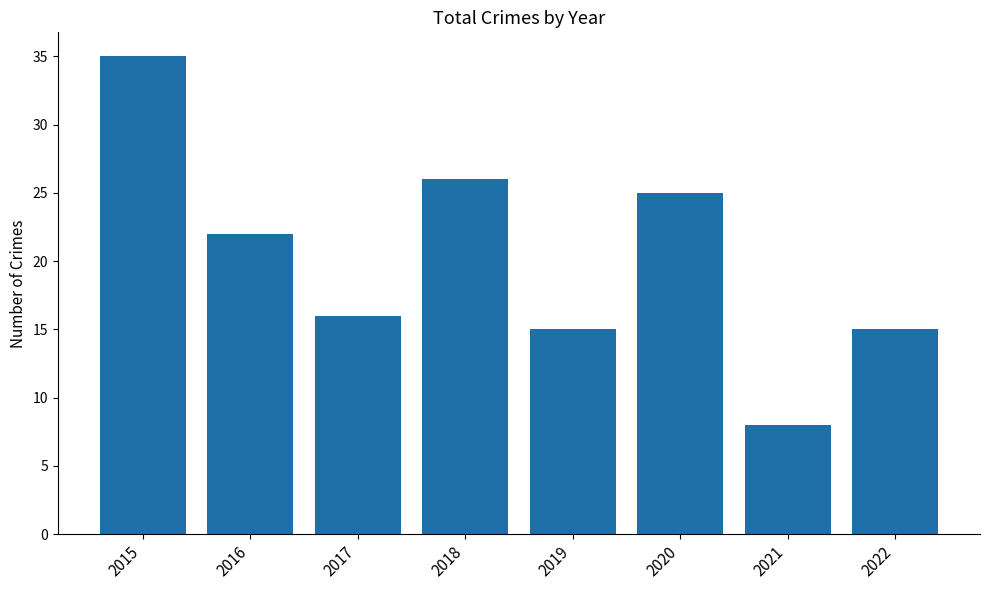

What is the sum of all values?

162